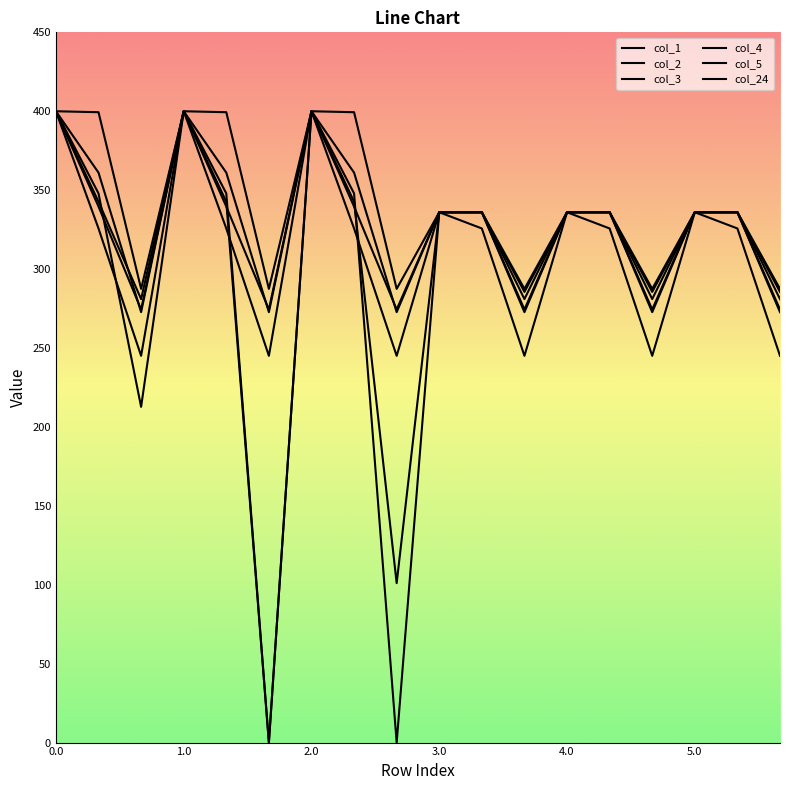

Reading right to left, transcribe all the data shown in this chart.

col_1: 272.7	336.0	336.0	272.7	336.0	336.0	272.7	336.0	336.0	272.7	361.1	400.0	272.7	361.1	400.0	272.7	361.1	400.0
col_2: 285.5	336.0	336.0	285.5	336.0	336.0	285.5	336.0	336.0	0.0	347.9	400.0	0.0	347.9	400.0	212.7	347.9	400.0
col_3: 281.0	336.0	336.0	281.0	336.0	336.0	281.0	336.0	336.0	101.0	342.7	400.0	0.0	342.7	400.0	281.0	342.7	400.0
col_4: 274.4	336.0	336.0	274.4	336.0	336.0	274.4	336.0	336.0	274.4	339.6	400.0	274.4	339.6	400.0	274.4	339.6	400.0
col_5: 245.0	325.7	336.0	245.0	325.7	336.0	245.0	325.7	336.0	245.0	325.7	400.0	245.0	325.7	400.0	245.0	325.7	400.0
col_24: 287.5	336.0	336.0	287.5	336.0	336.0	287.5	336.0	336.0	287.5	399.4	400.0	287.5	399.4	400.0	287.5	399.4	400.0